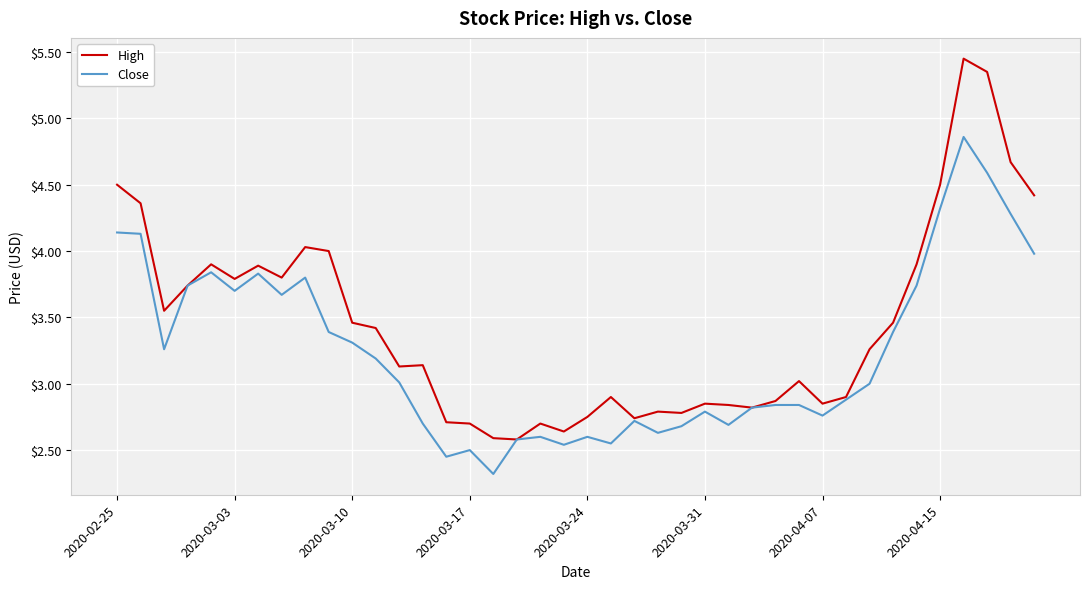

What is the minimum value shown in the chart?

2.3